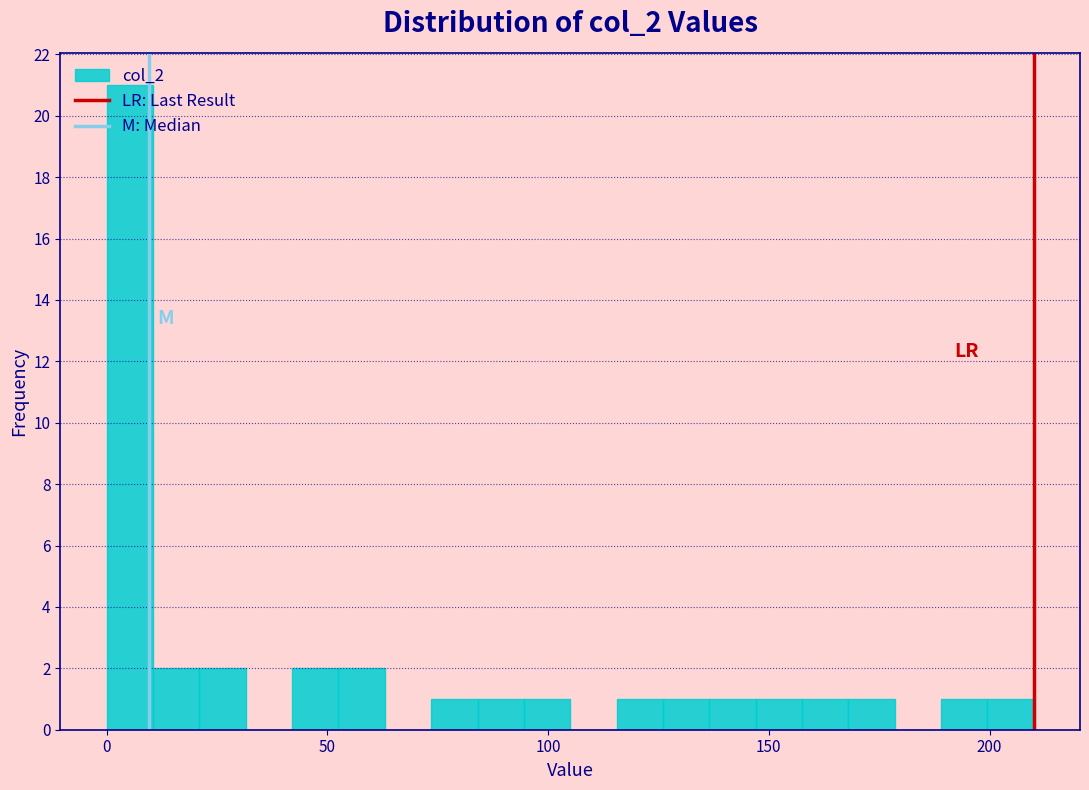

Around what value on the x-axis is the tallest bar? Give the approximate position of its centre, as read against the axis.

5